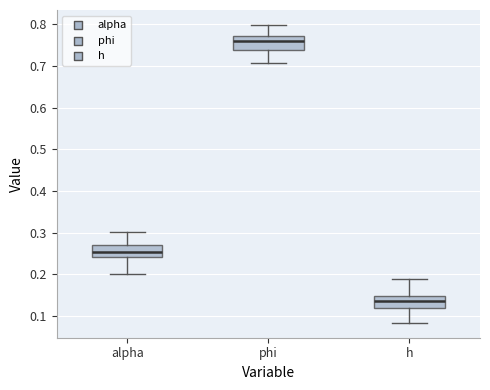

Reading left to right, read every box against the y-axis: the position of its median line, the range the box covers, and the ends of its whiskers. The values are not printed on the chart, so give them approximately, as read against the axis.

alpha: median 0.25, box 0.24 to 0.27, whiskers 0.20 to 0.30
phi: median 0.76, box 0.74 to 0.77, whiskers 0.71 to 0.80
h: median 0.14, box 0.12 to 0.15, whiskers 0.08 to 0.19